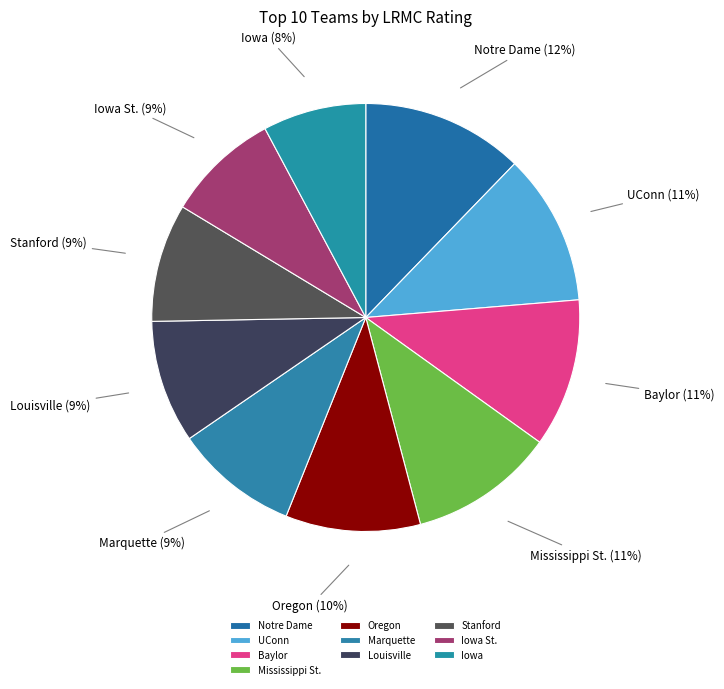

Which slice is the smallest?

Iowa